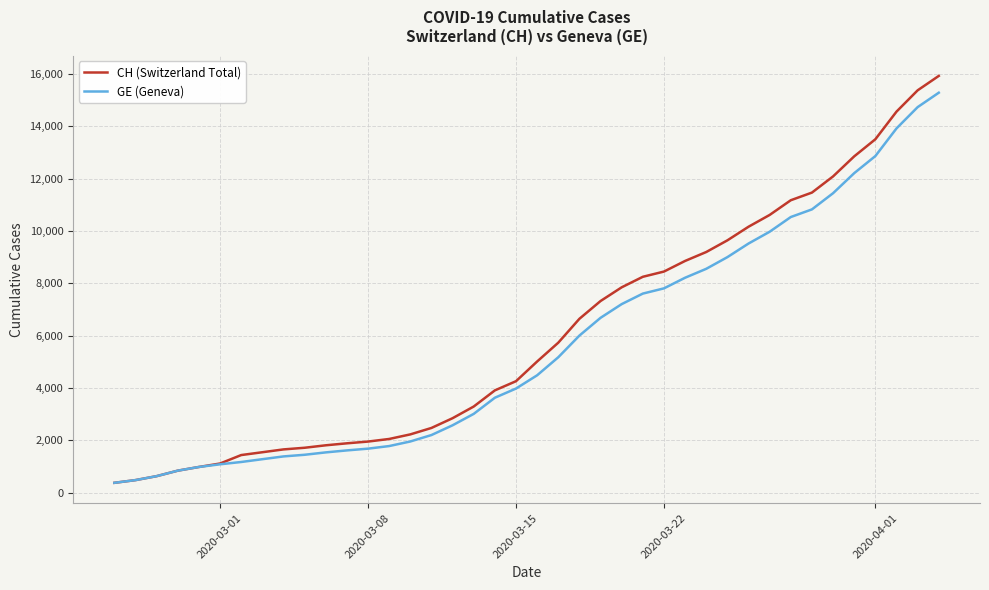

How many distinct data groups are displayed?

2